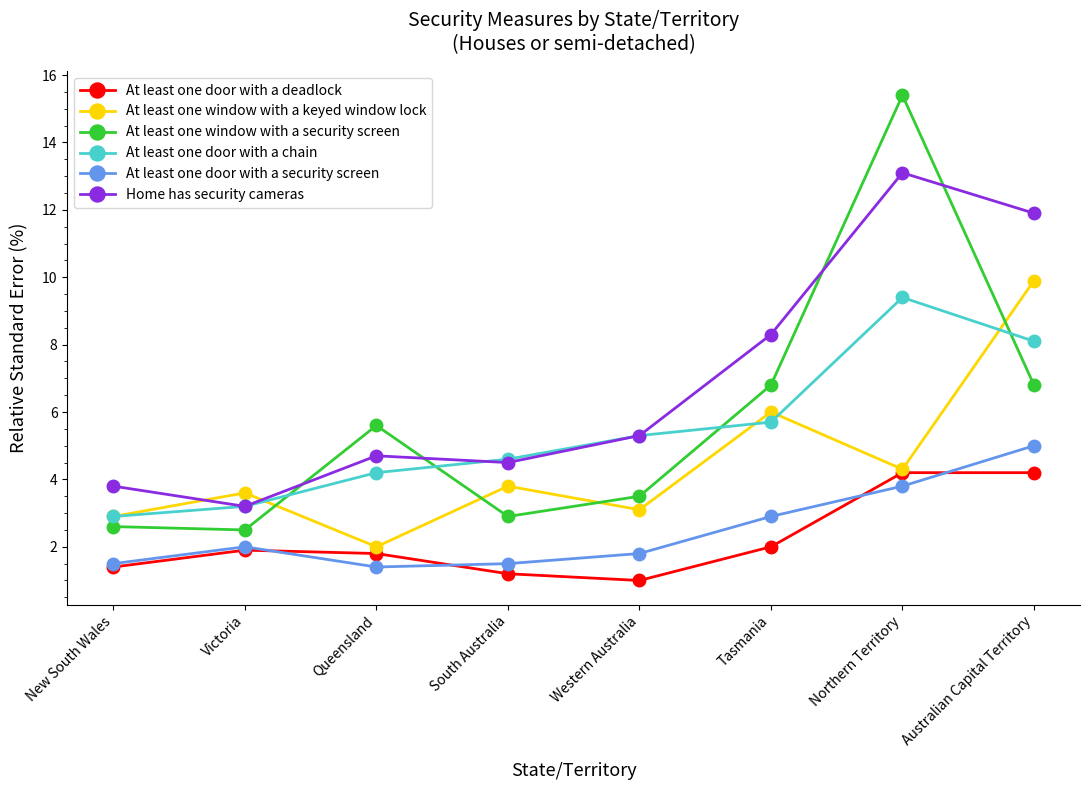

What is the minimum value for At least one window with a keyed window lock?

2.0